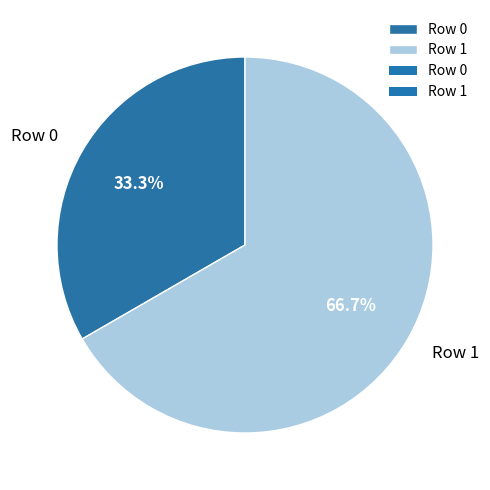

To the nearest percent, what is the difference between the Row 0 and Row 1 slice percentages?

33%